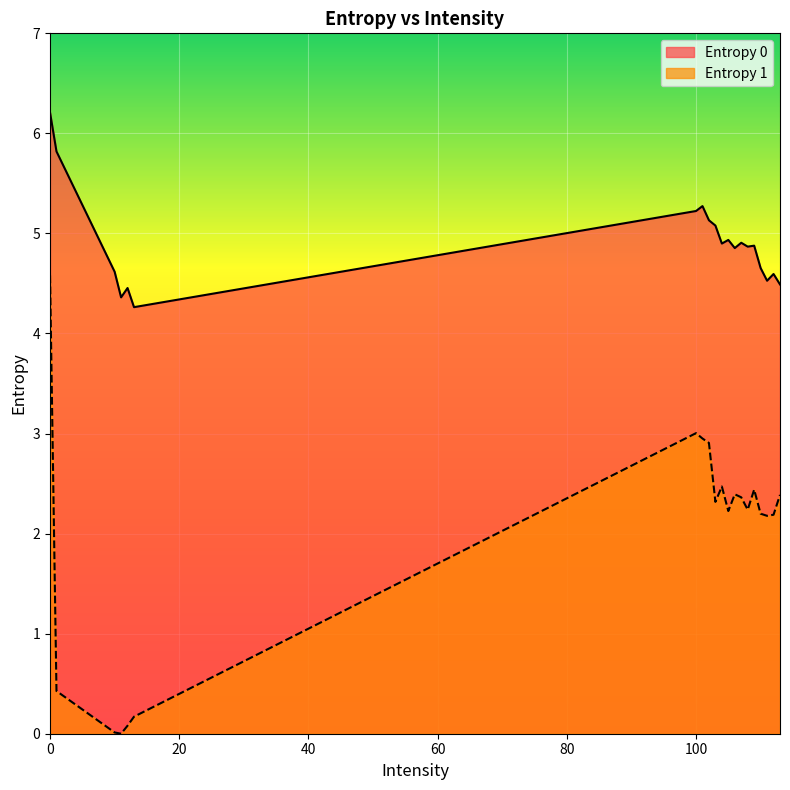

Which series has the largest total across all categories?

Entropy 0